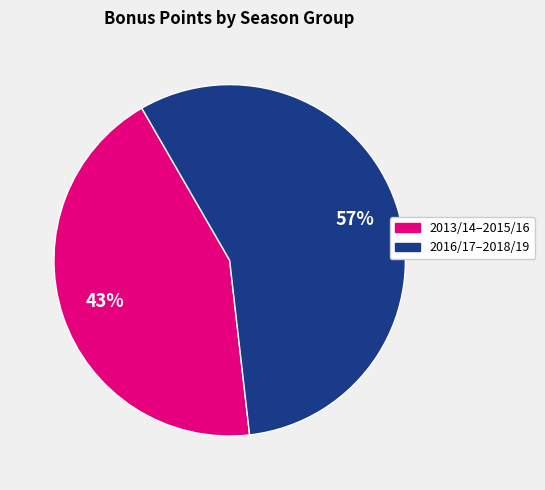

Is there any slice that represents more than half of the pie?

Yes